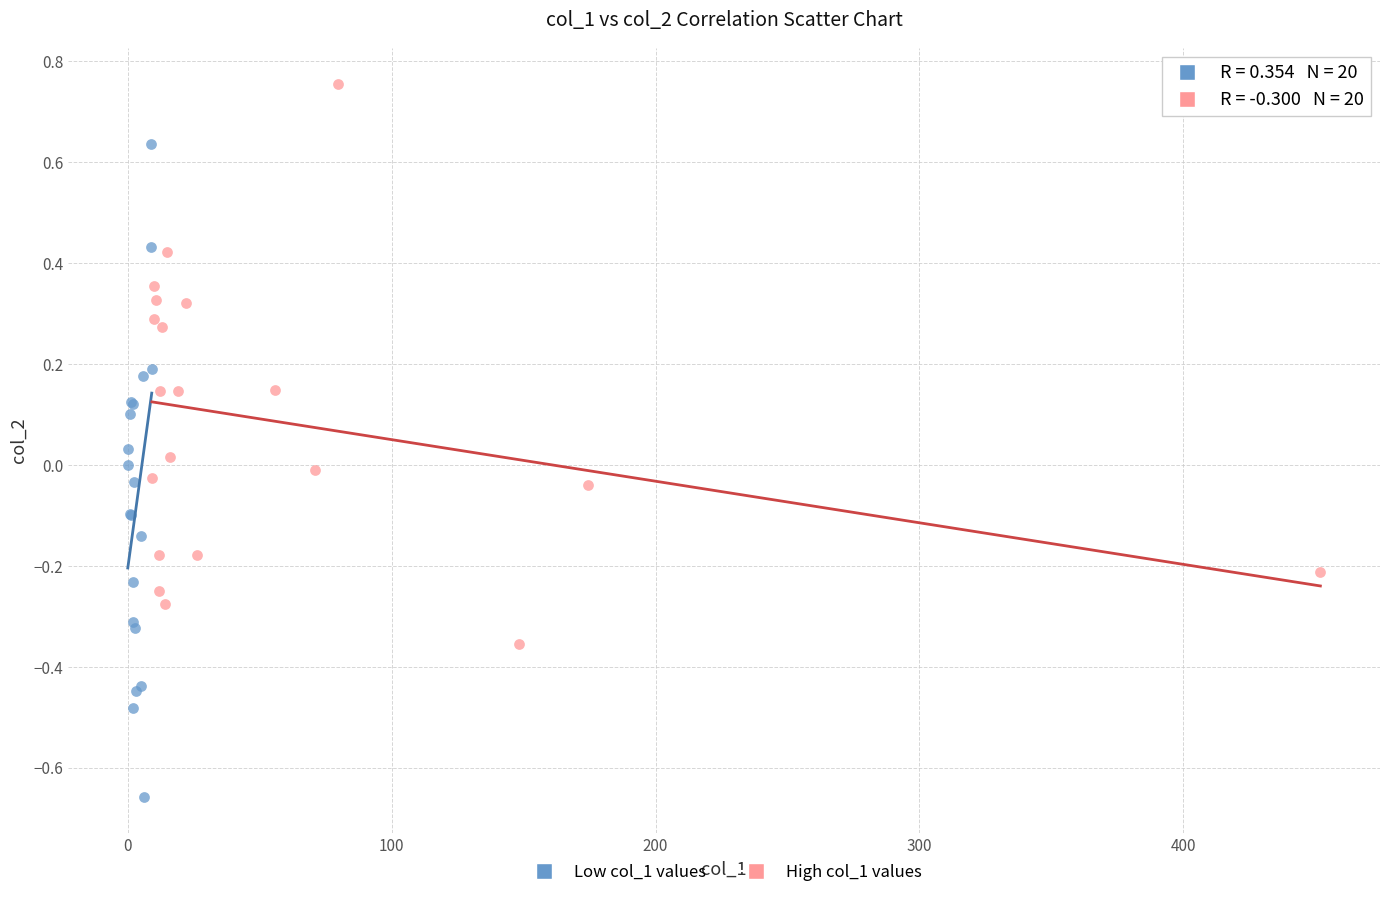

Which series contains the highest Y value?

High col_1 values